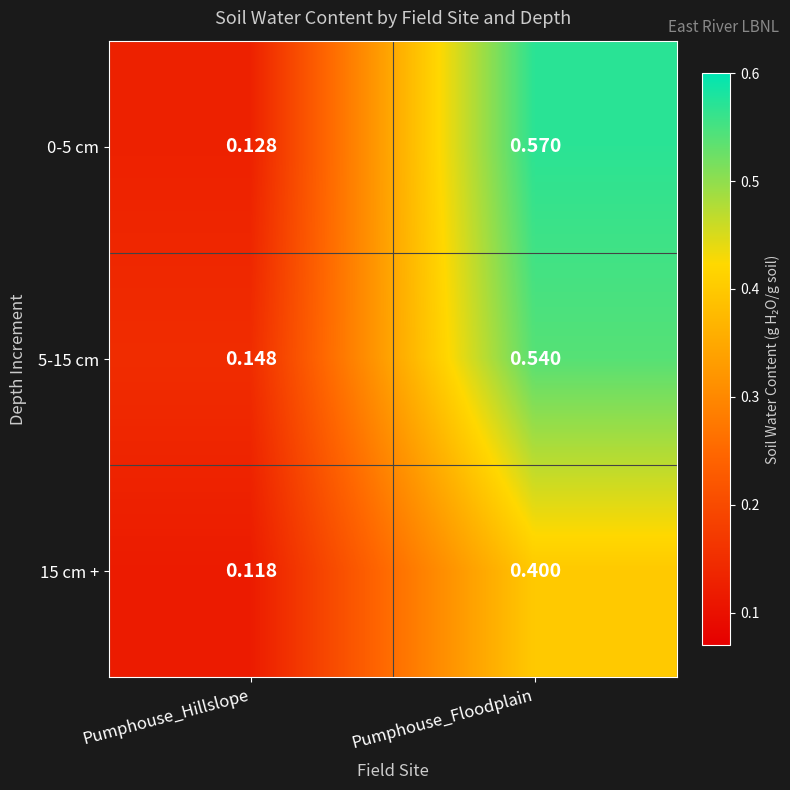

At which category is the sum across all series the highest?

Pumphouse_Floodplain